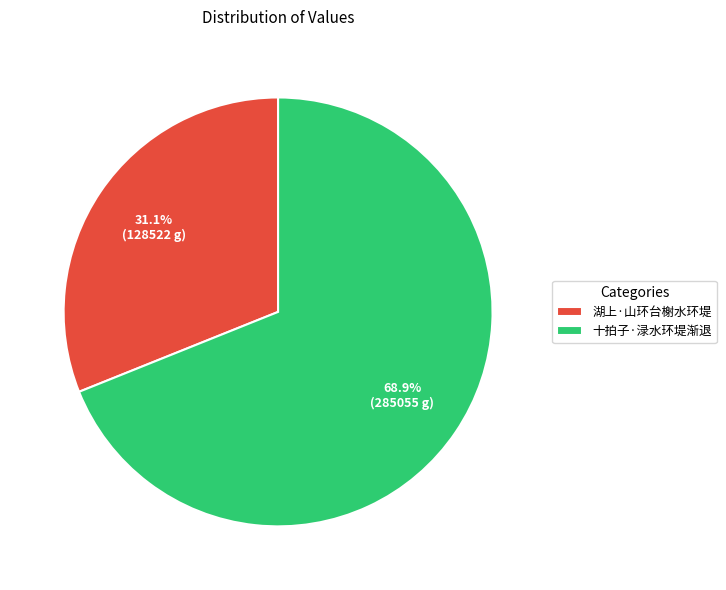

What percentage is NOT represented by 湖上·山环台榭水环堤?

68.9%